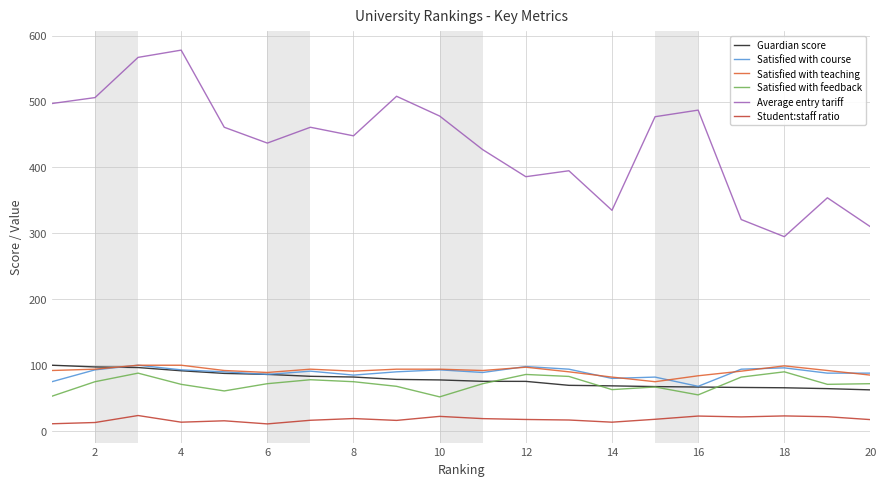

What is the minimum value for Satisfied with feedback?

52.0